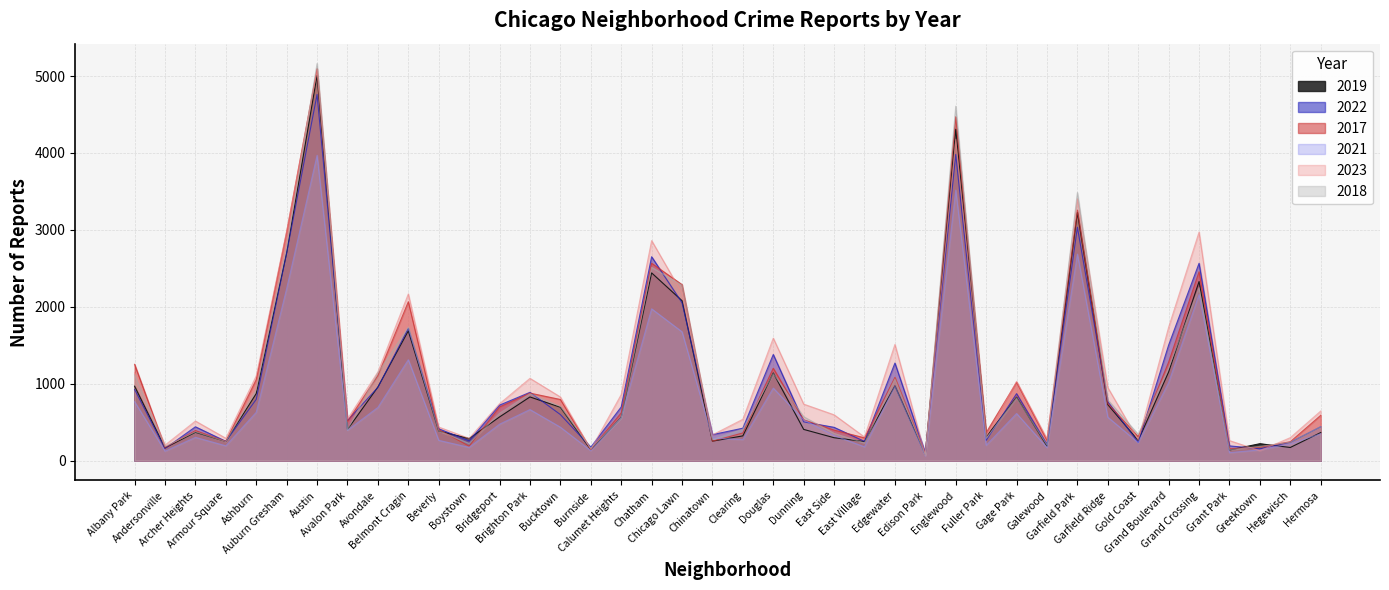

The value of 2023 at Garfield Park is 2236. True or false?

False